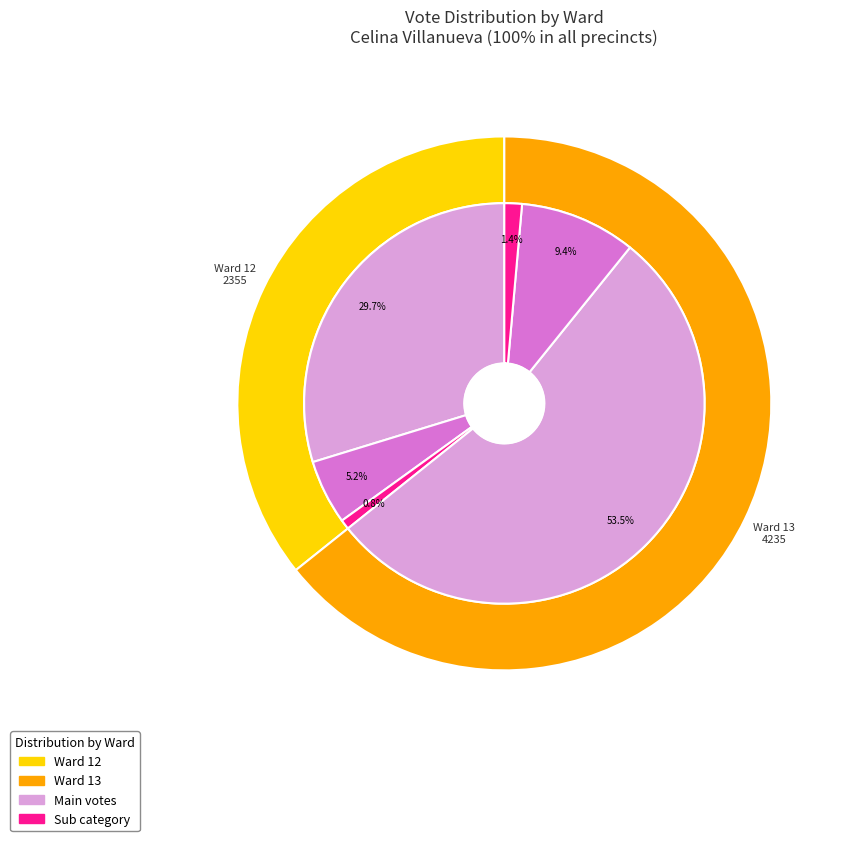

Does Ward 18 represent more than half of the total?

No